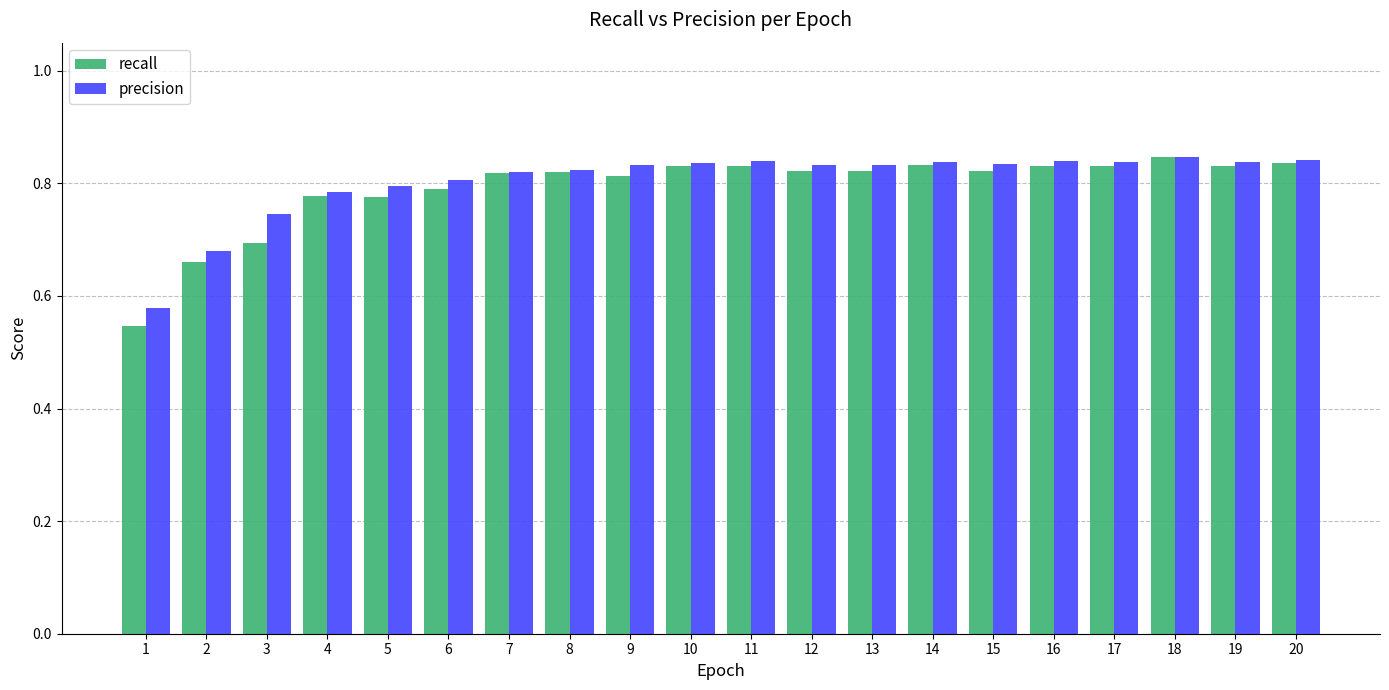

What is the difference between the maximum and minimum values in the recall series?

0.3